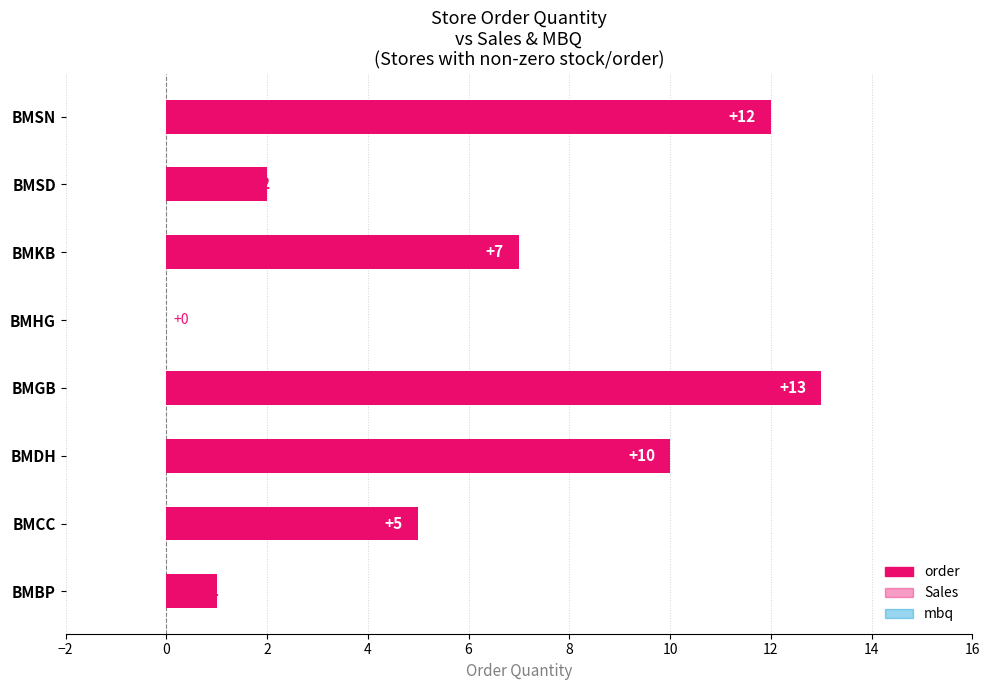

Count the number of data series in this chart.

1